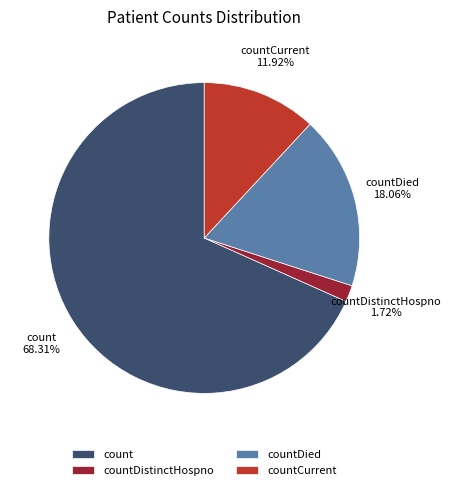

To the nearest percent, what is the difference between the largest and smallest slice percentages?

67%